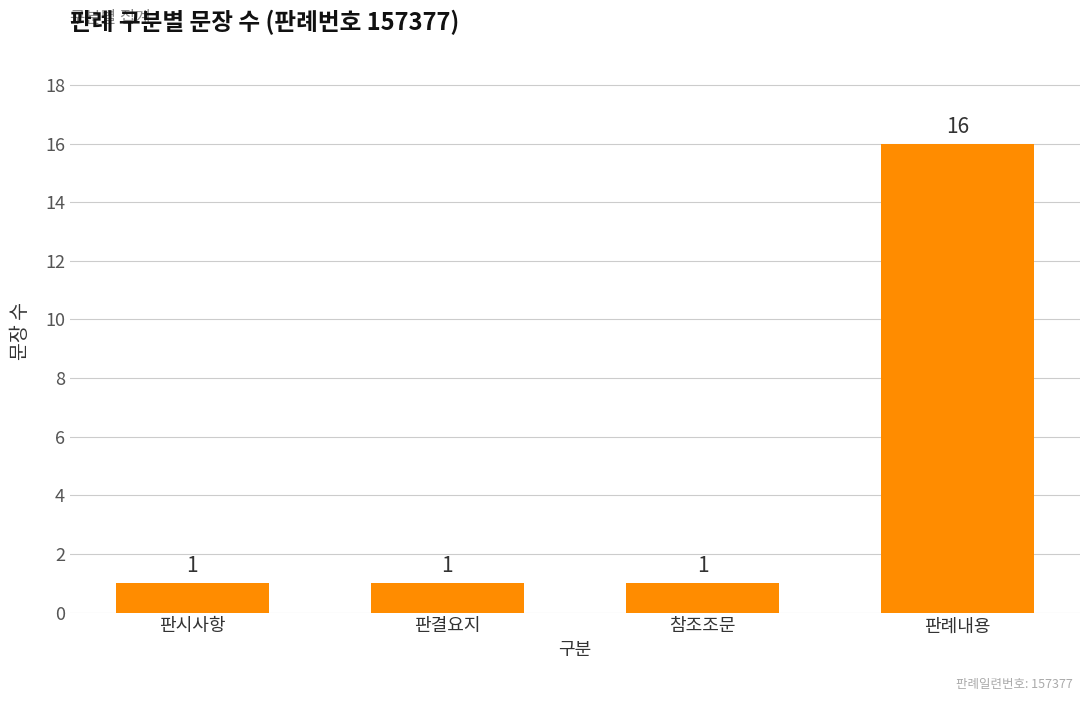

How many values are between 1 and 16?

4